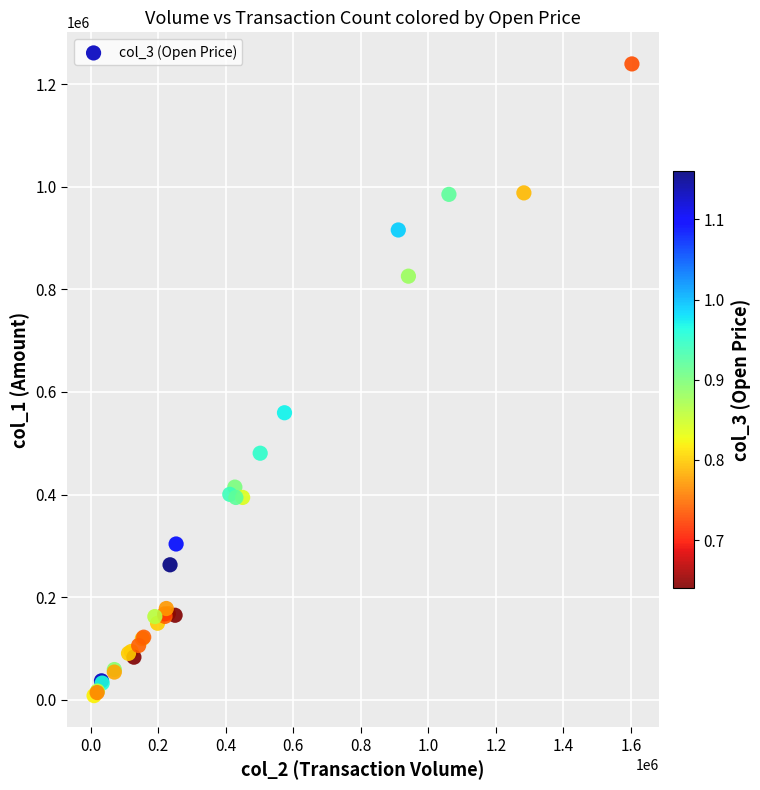

What Y value in the scatter plot is closest to 623835?

559550